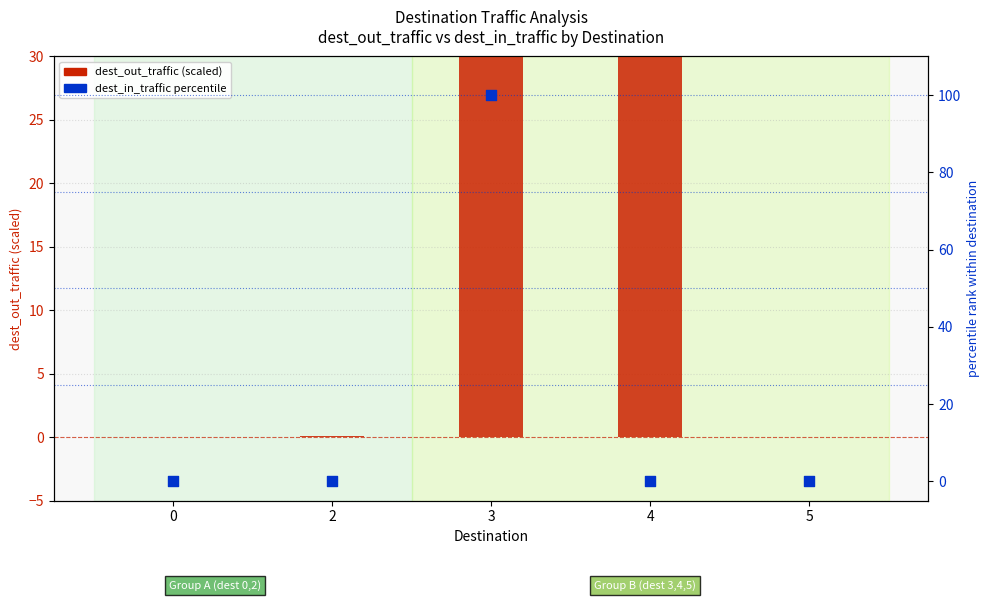

At which category is the sum across all series the highest?

3